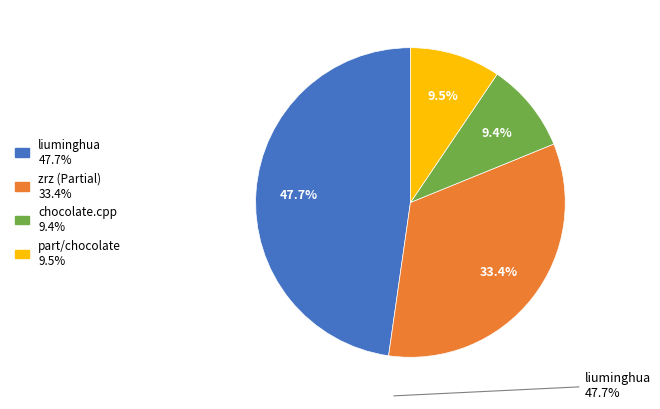

Is there a majority slice in this chart?

No